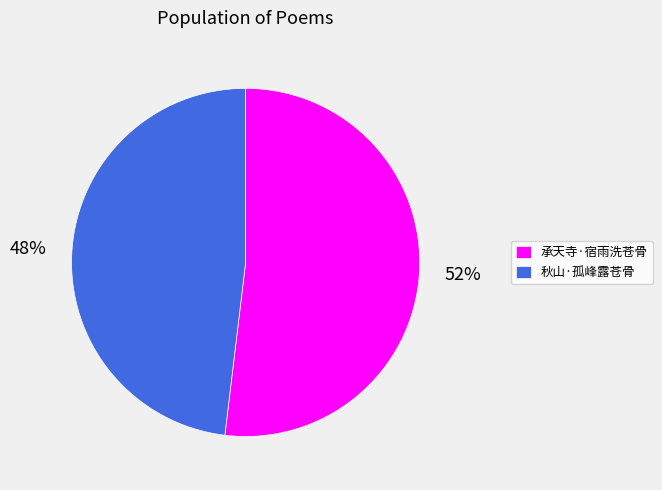

The 承天寺·宿雨洗苍骨 slice represents 52% of the pie. True or false?

True